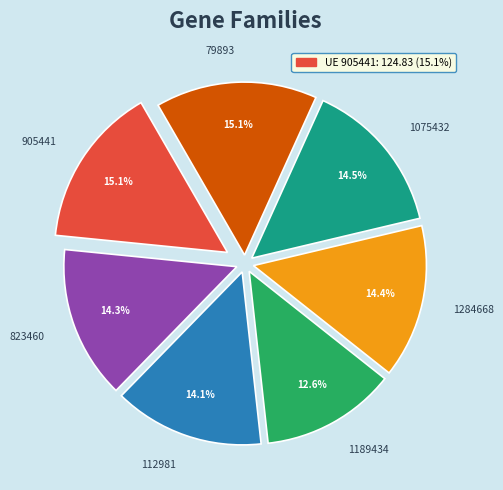

Count the number of slices in the pie.

7